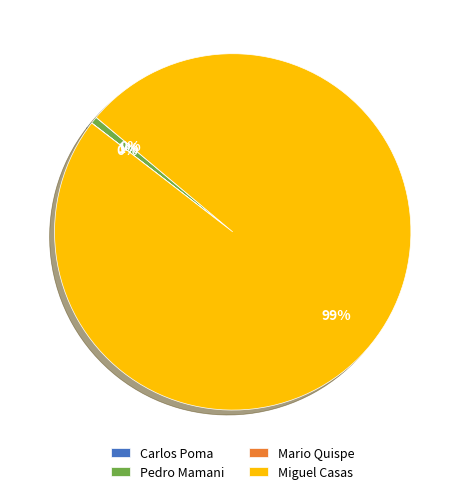

Which slice is the largest?

Miguel Casas